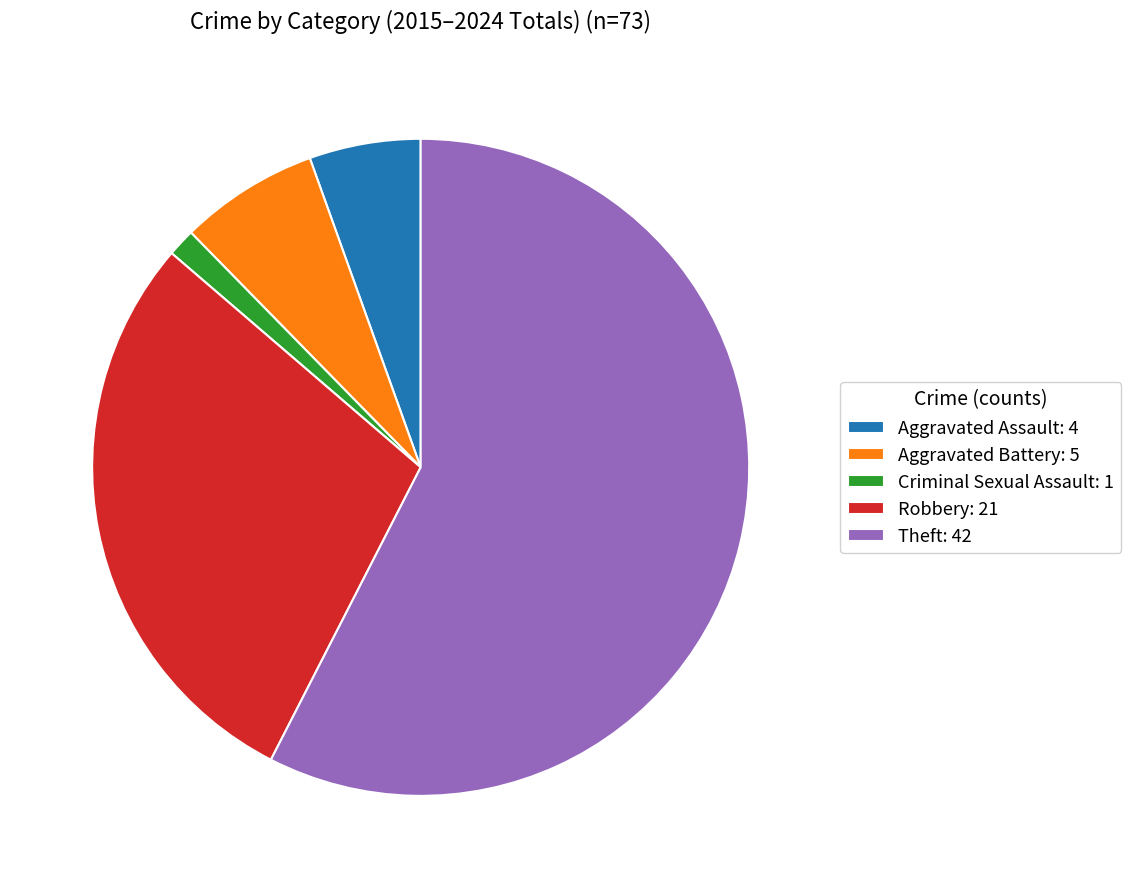

Combined, do Aggravated Battery: 5 and Robbery: 21 account for over 50%?

No